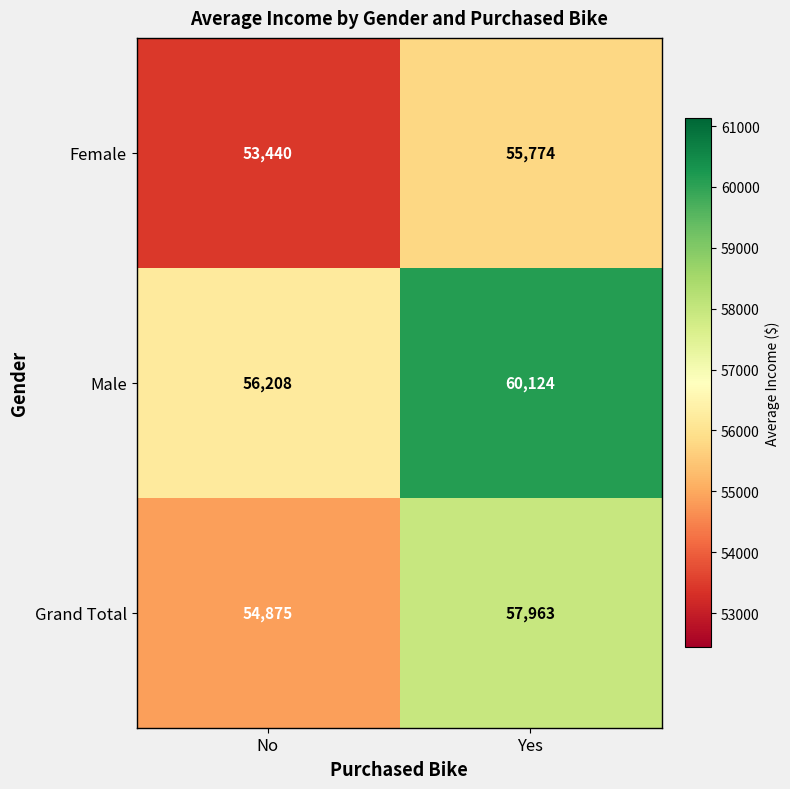

The value of Female at Yes is 55774. True or false?

True